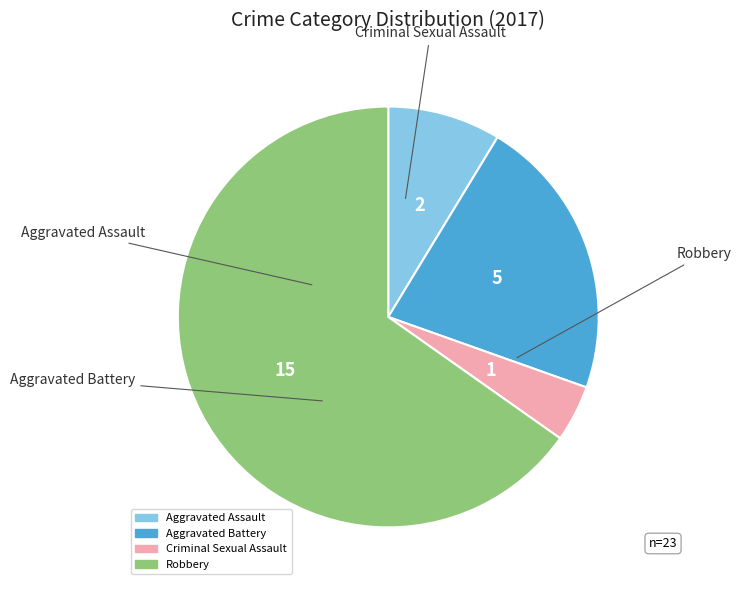

Is the sum of Criminal Sexual Assault and Aggravated Battery greater than half?

No